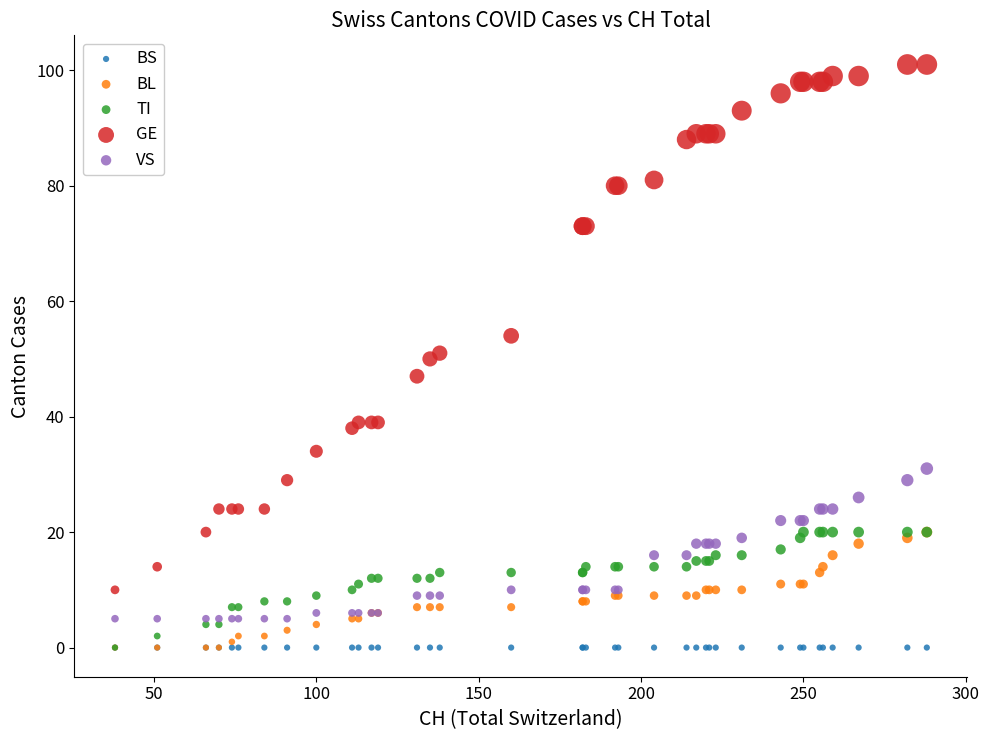

What are all the series names shown in the legend?

BS, BL, TI, GE, VS